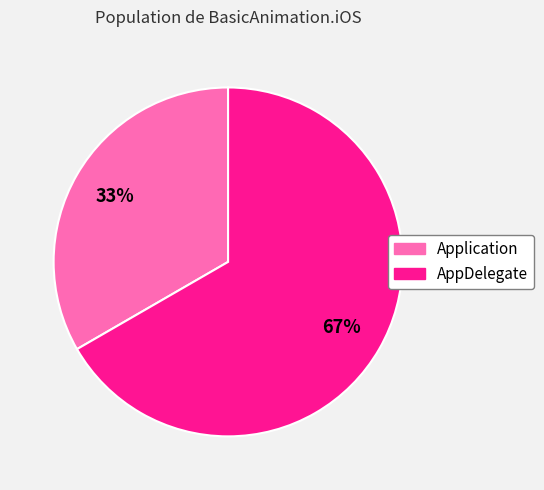

Is the sum of AppDelegate and Application greater than half?

Yes